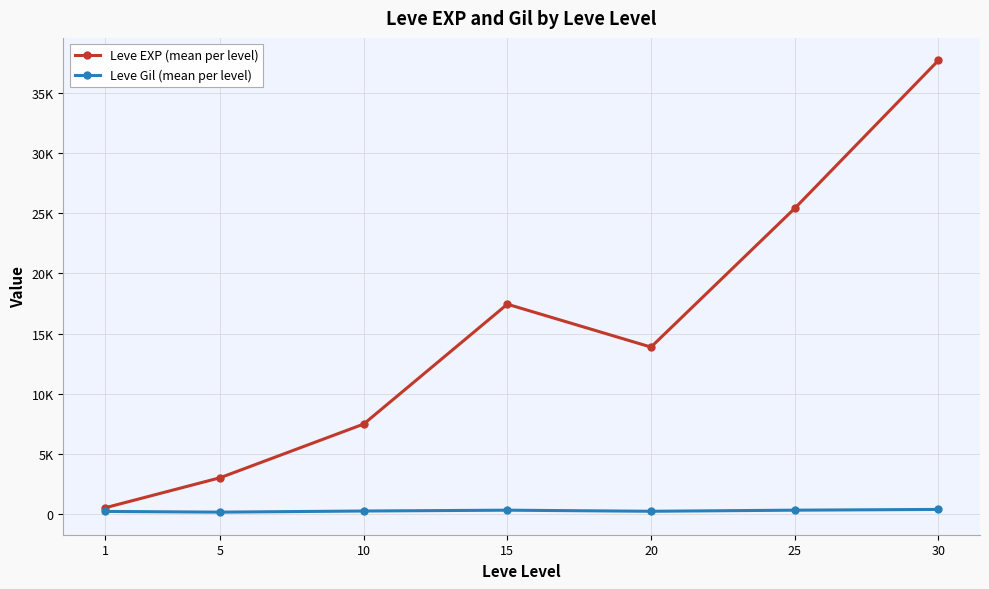

In Leve EXP (mean per level), how many points are lower than both neighbors (excluding endpoints)?

1